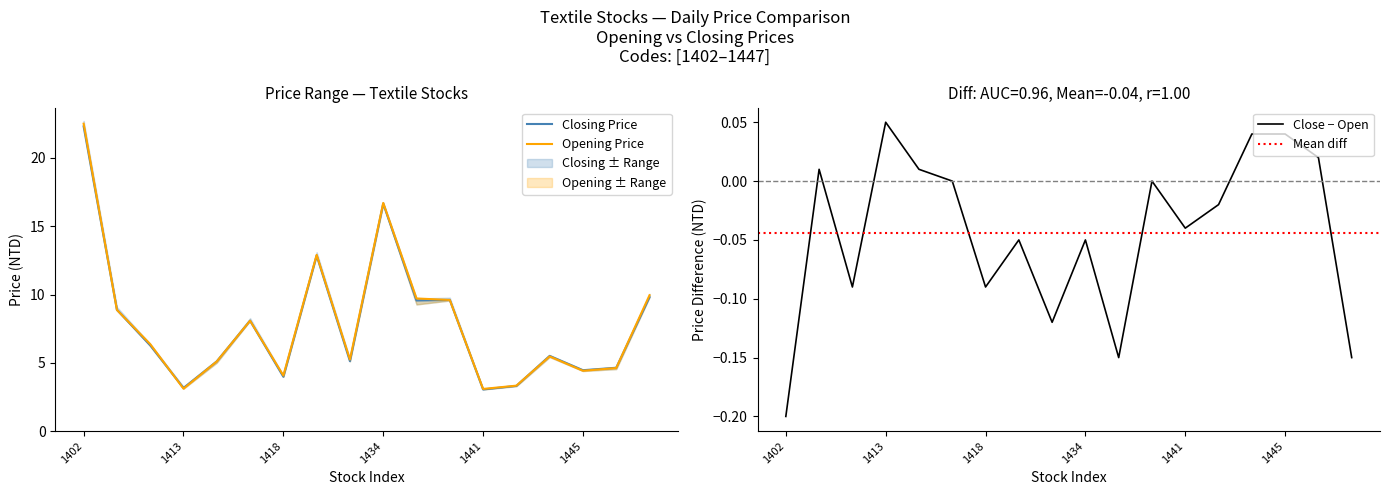

The value of Opening Price at 1446 is 4.6. True or false?

True